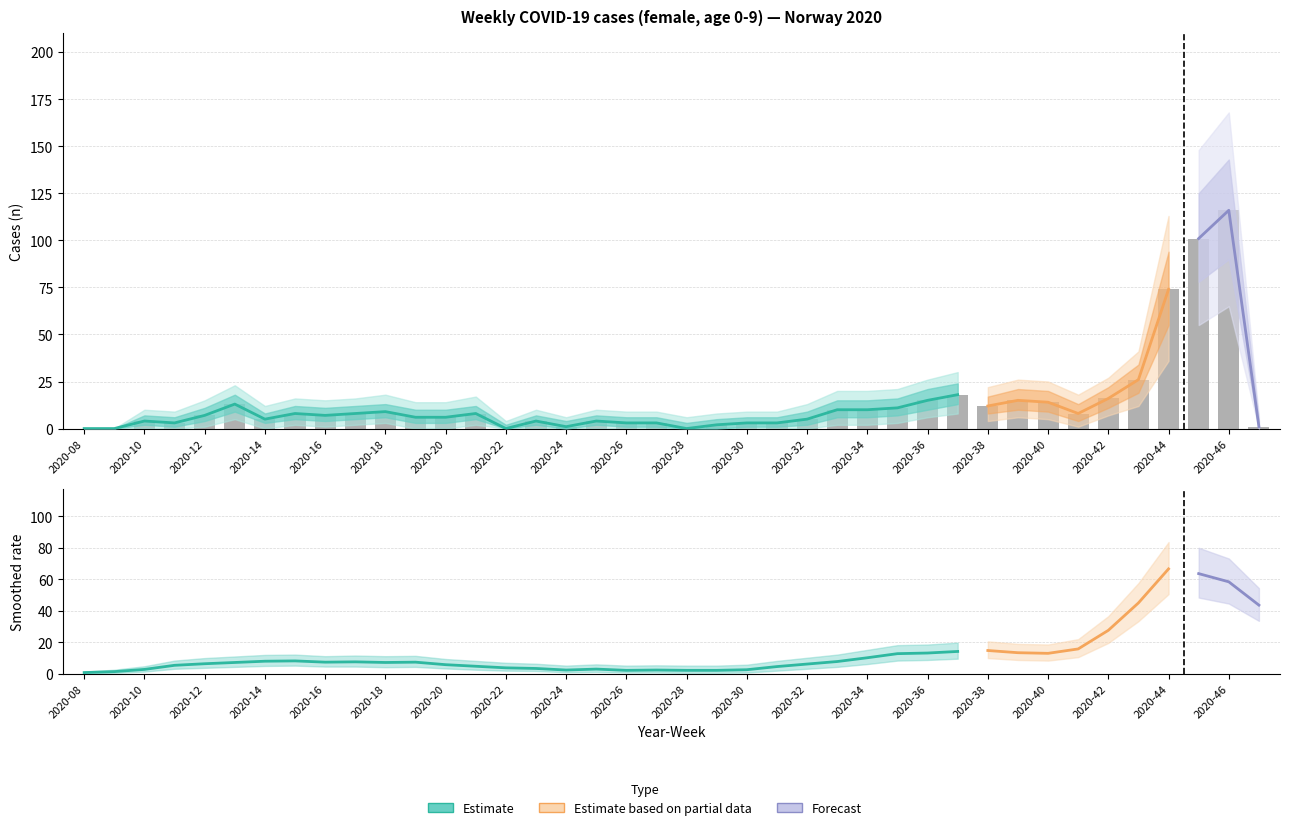

What is the value of the 36th bar from the left?

26